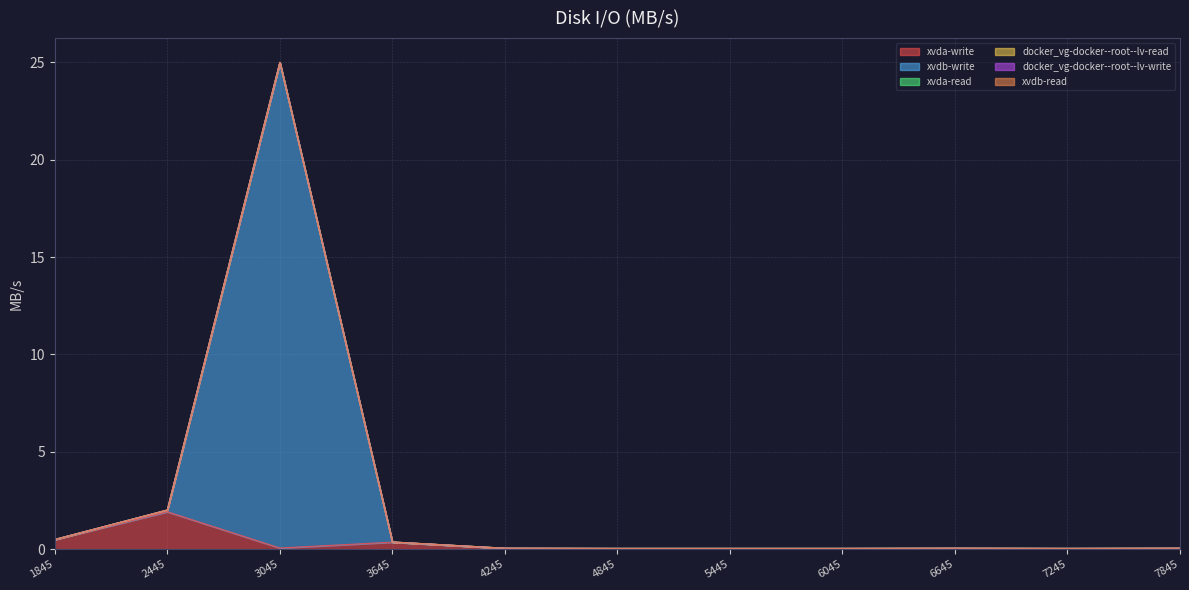

What is the total value across all series at 1505943645000?

0.4